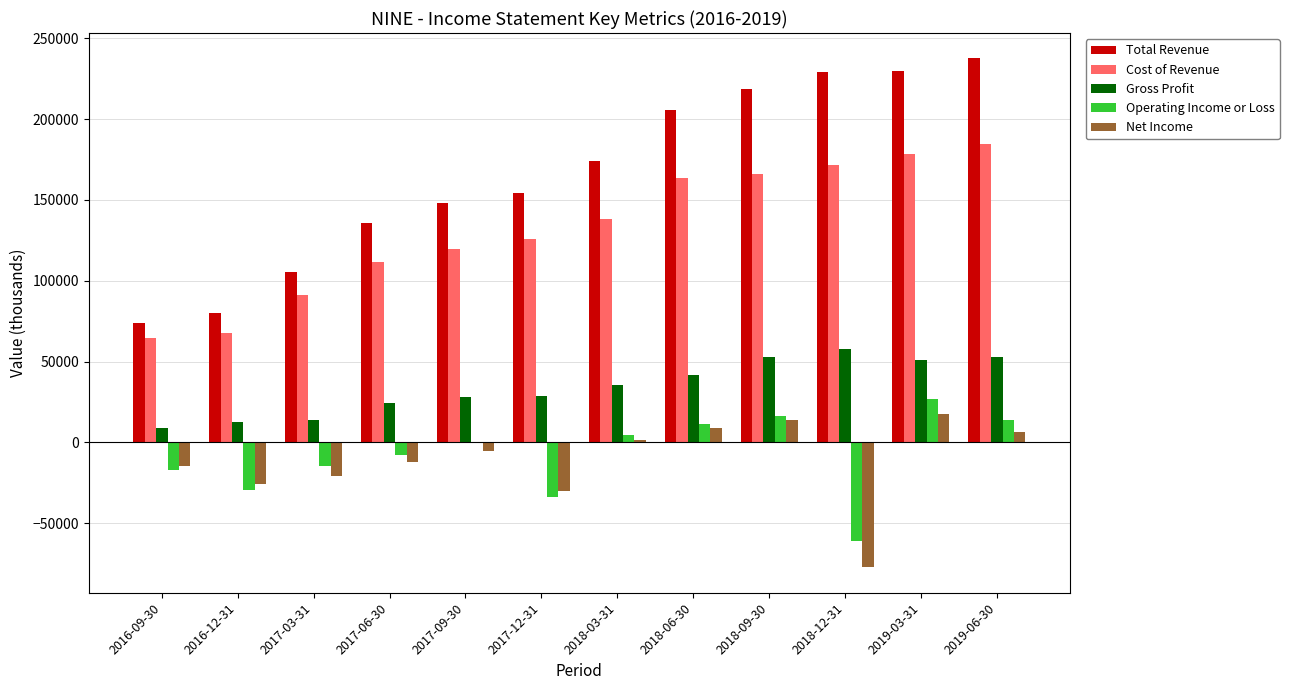

True or false: Operating Income or Loss has a value of -33800 at 2017-12-31.

True